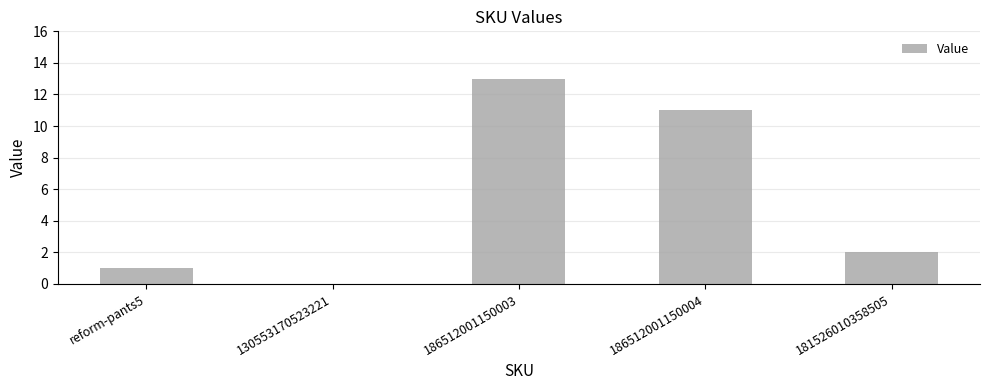

The chart shows a value of 18 at 186512001150004. True or false?

False